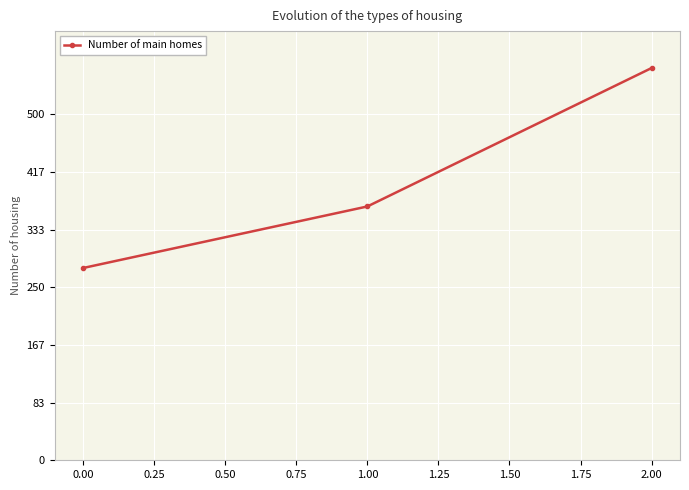

What is the ratio of the value at 1.00 to the value at 0.00?

1.3